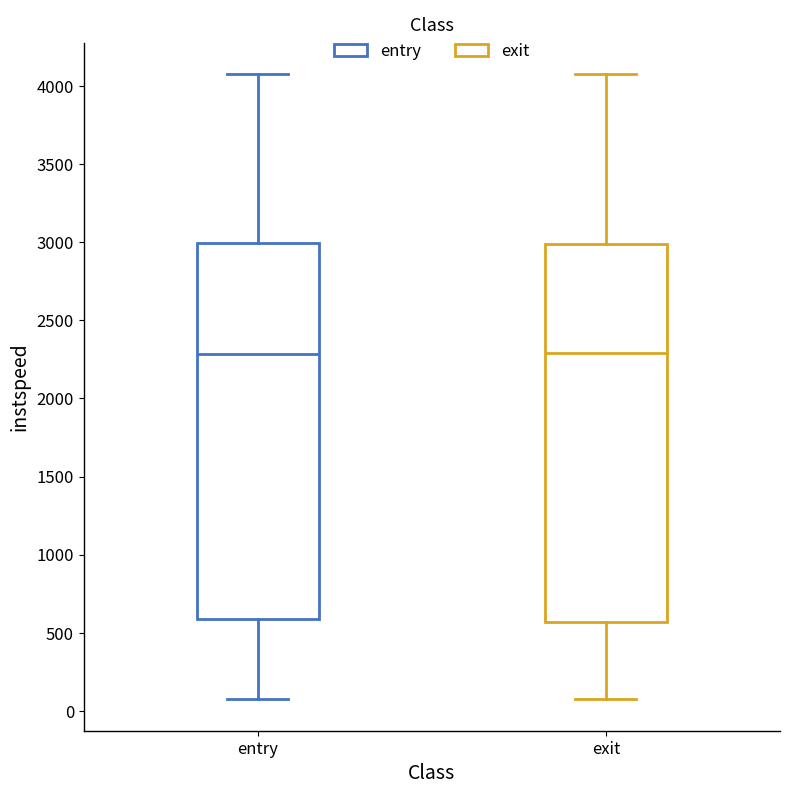

Reading left to right, transcribe this box plot: for each box, give where its median line is, the range the box spans, and where its two whiskers end, as read against the y-axis. The values are not printed on the chart, so give them approximately, as read against the axis.

entry: median 2300, box 600 to 3000, whiskers 50 to 4100
exit: median 2300, box 550 to 3000, whiskers 100 to 4100